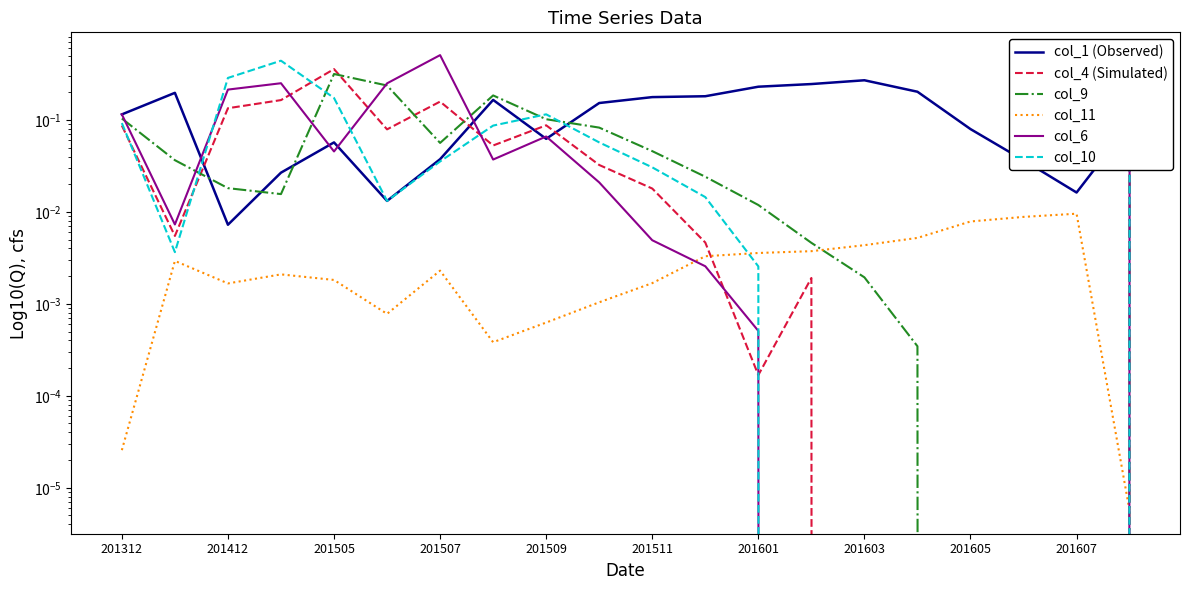

What is the difference between the maximum and minimum values in the col_10 series?

0.4